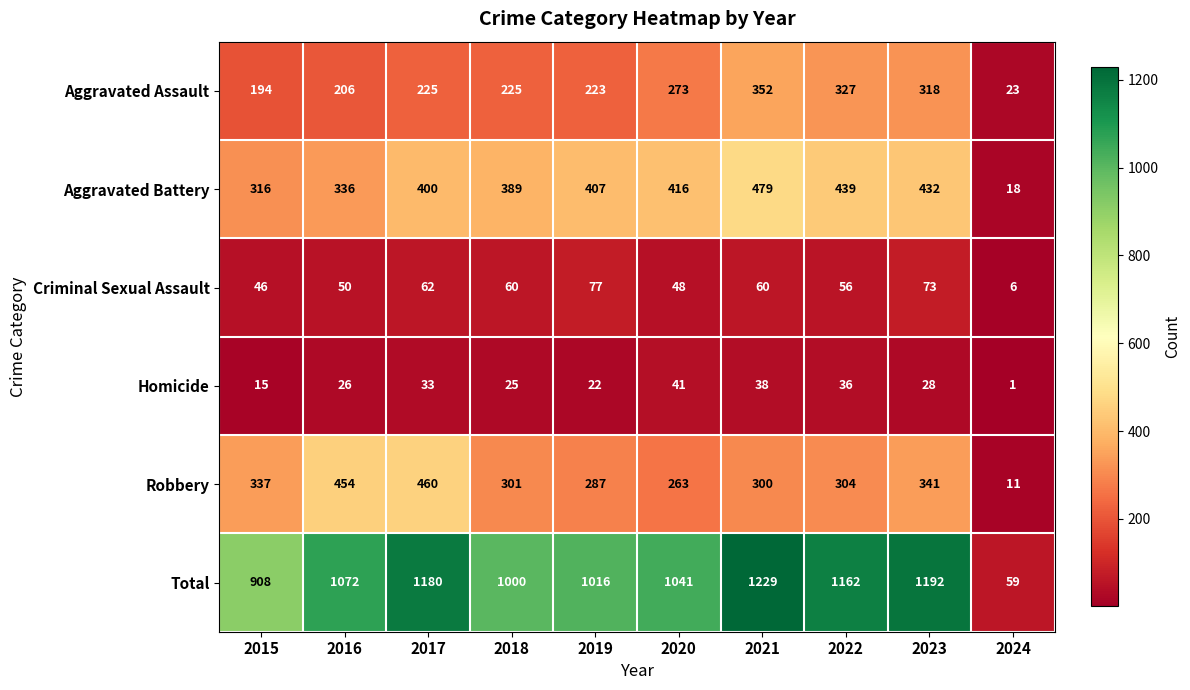

Is it true that Total equals 1839 at 2017?

False